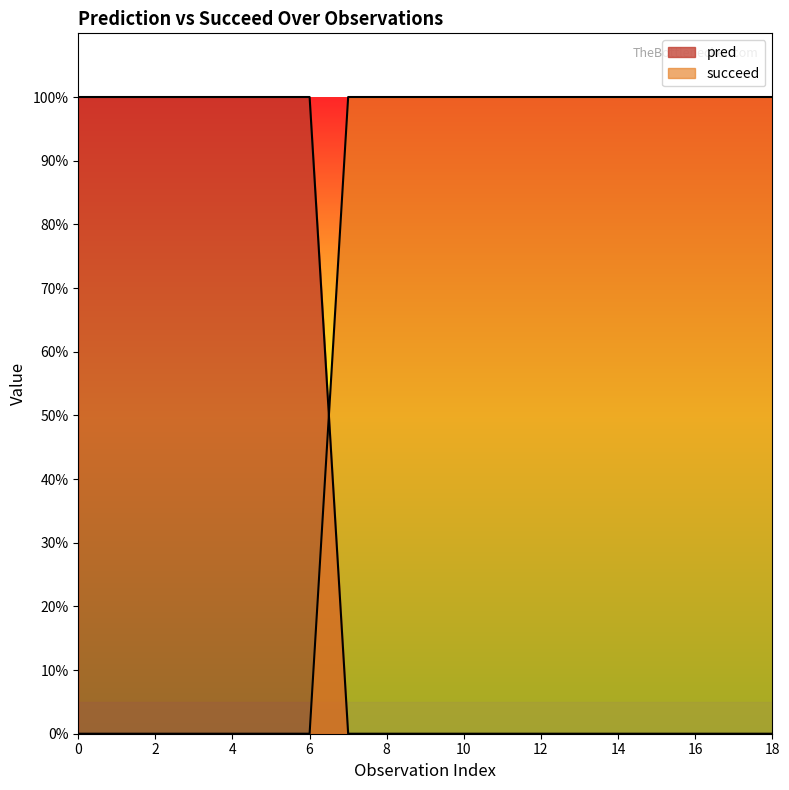

Rank the series at 0 from lowest to highest value.

succeed, pred